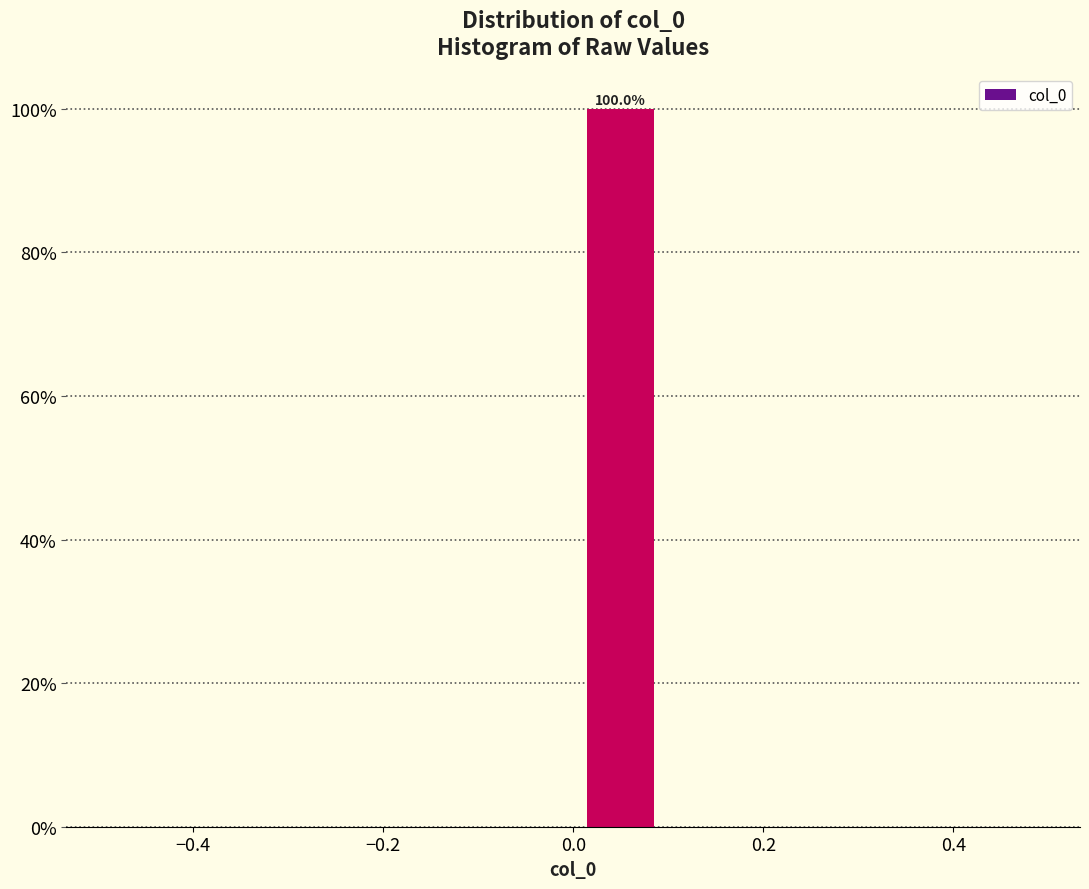

Over which range of the x-axis is the bar tallest?

0.0 to 0.1